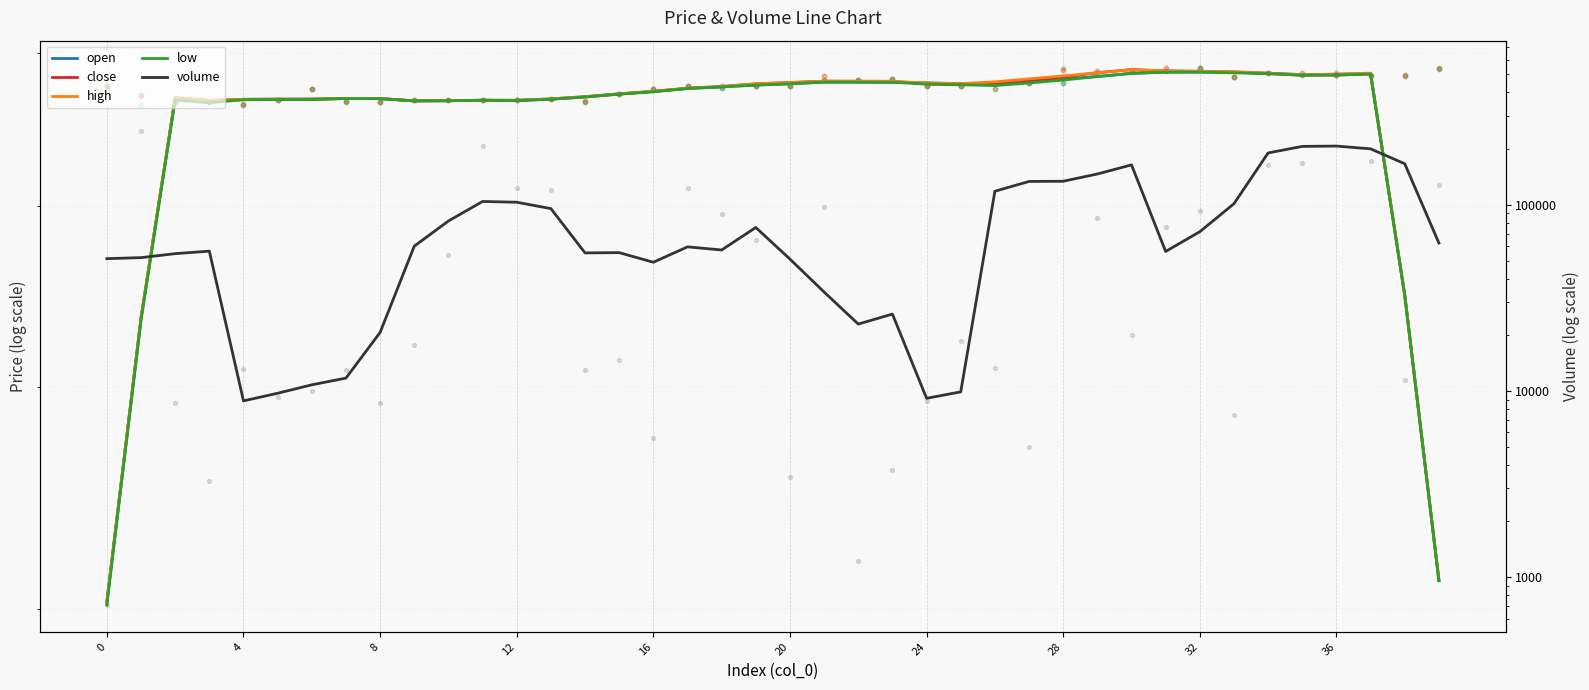

Which series has the largest total across all categories?

volume